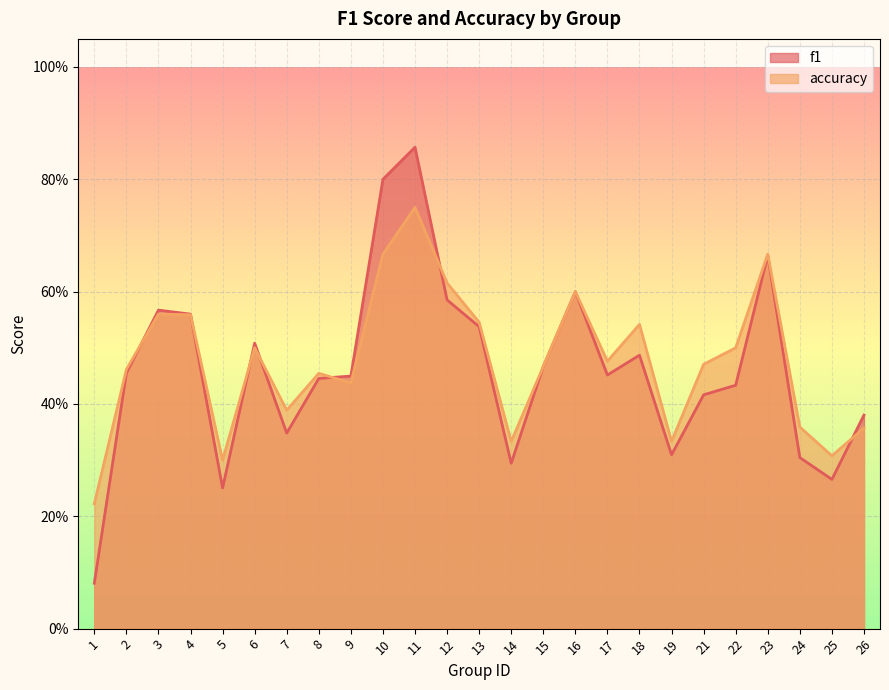

Does the chart display data point markers on the line(s)?

No